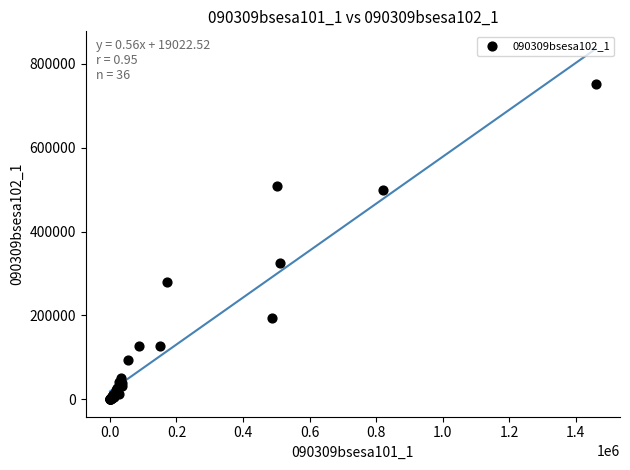

What Y value in the scatter plot is closest to 375673?

324664